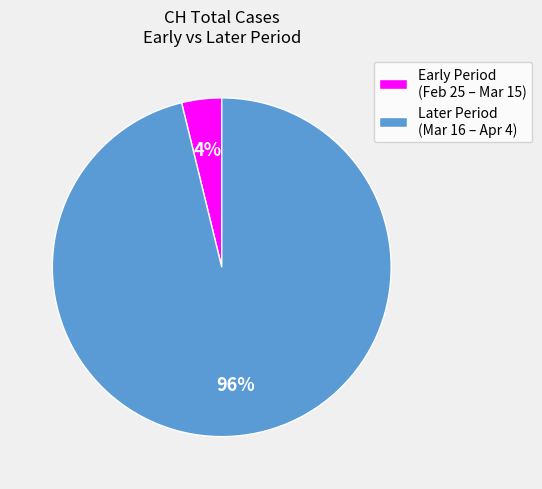

To the nearest percent, what is the difference between the largest and smallest slice percentages?

92%